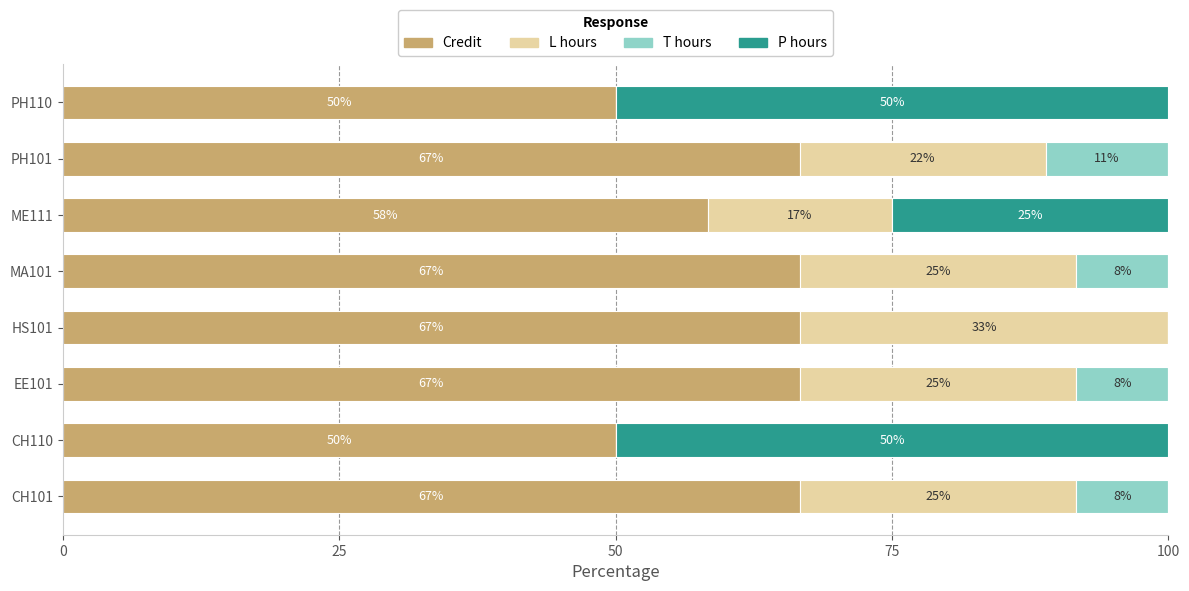

True or false: Credit has a value of 66.7 at PH101.

True